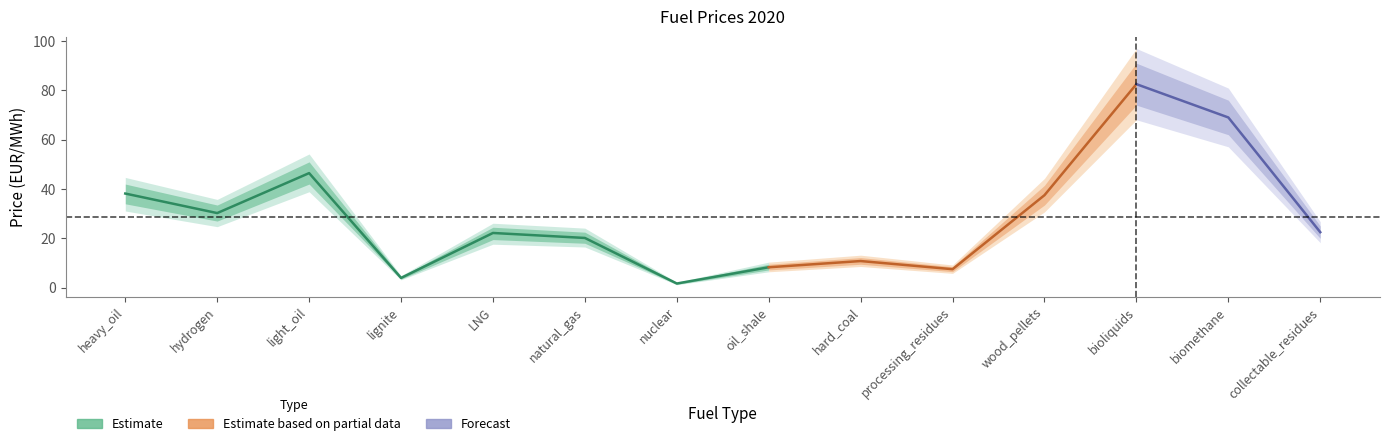

What is the value of the 3rd point from the left?

46.4